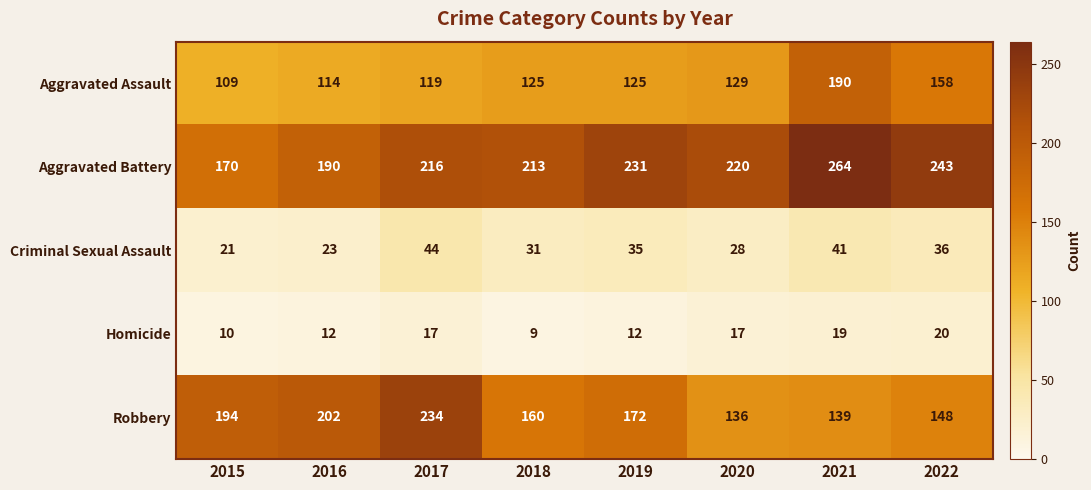

What is the minimum value shown in the chart?

9